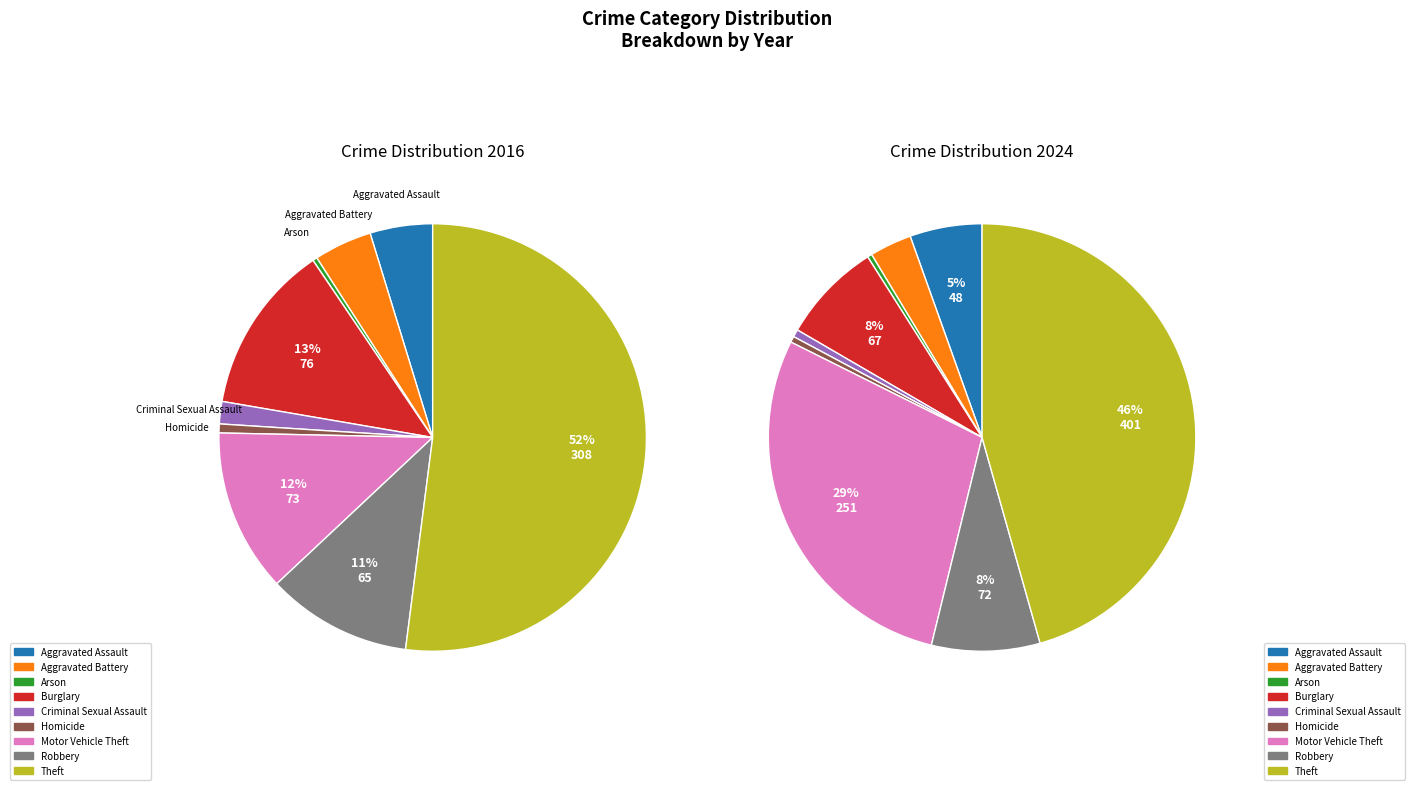

Count the number of slices in the pie.

9